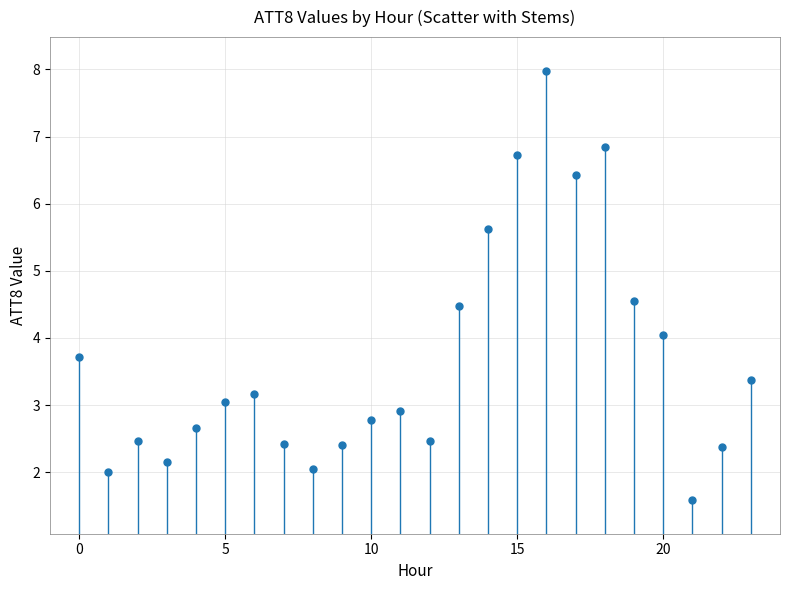

What is the range of Y values (max minus min)?

6.4